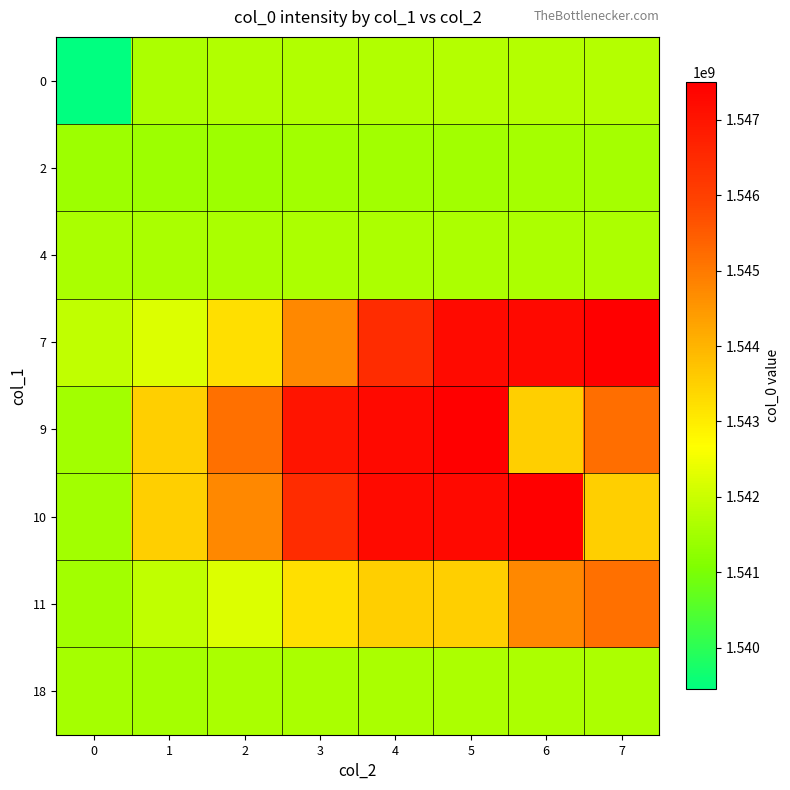

What is the maximum value shown in the chart?

1547496487